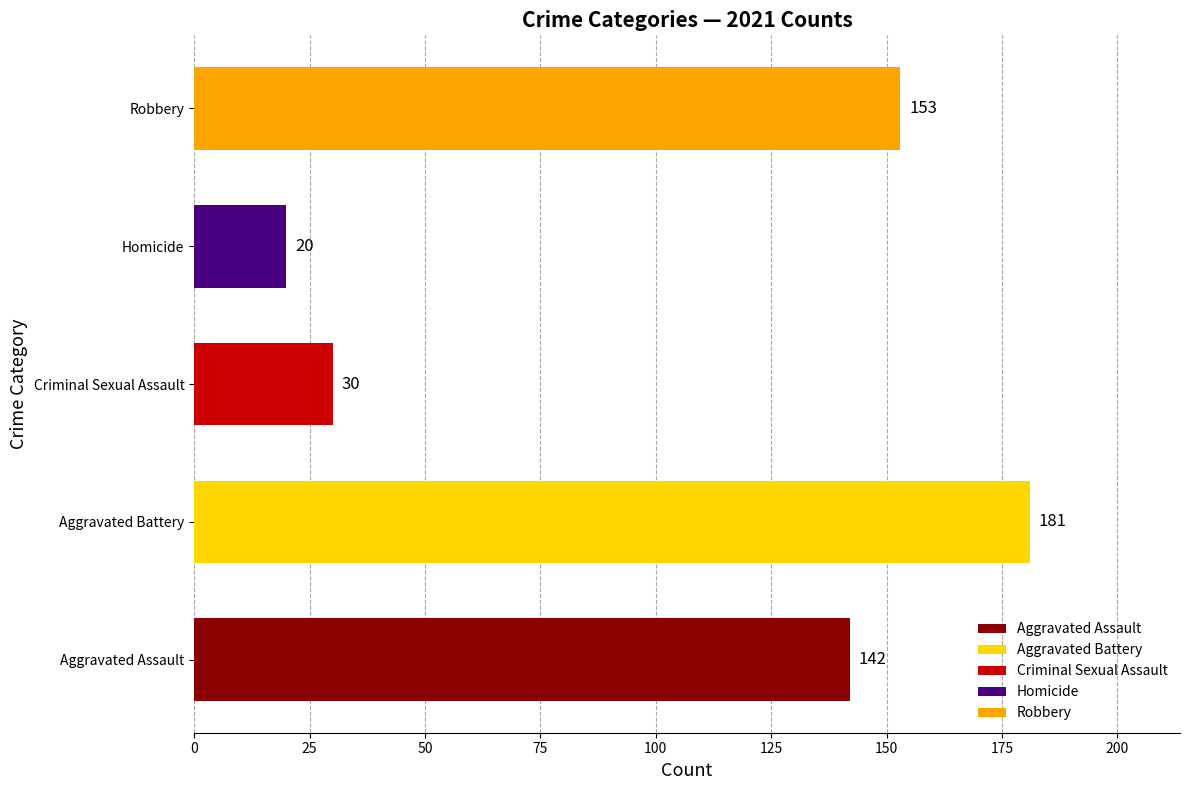

Which series has the largest range (max minus min)?

Robbery